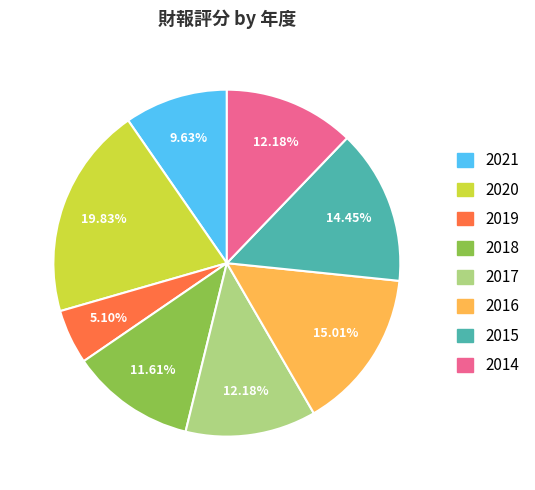

The 2016 slice represents 15% of the pie. True or false?

True